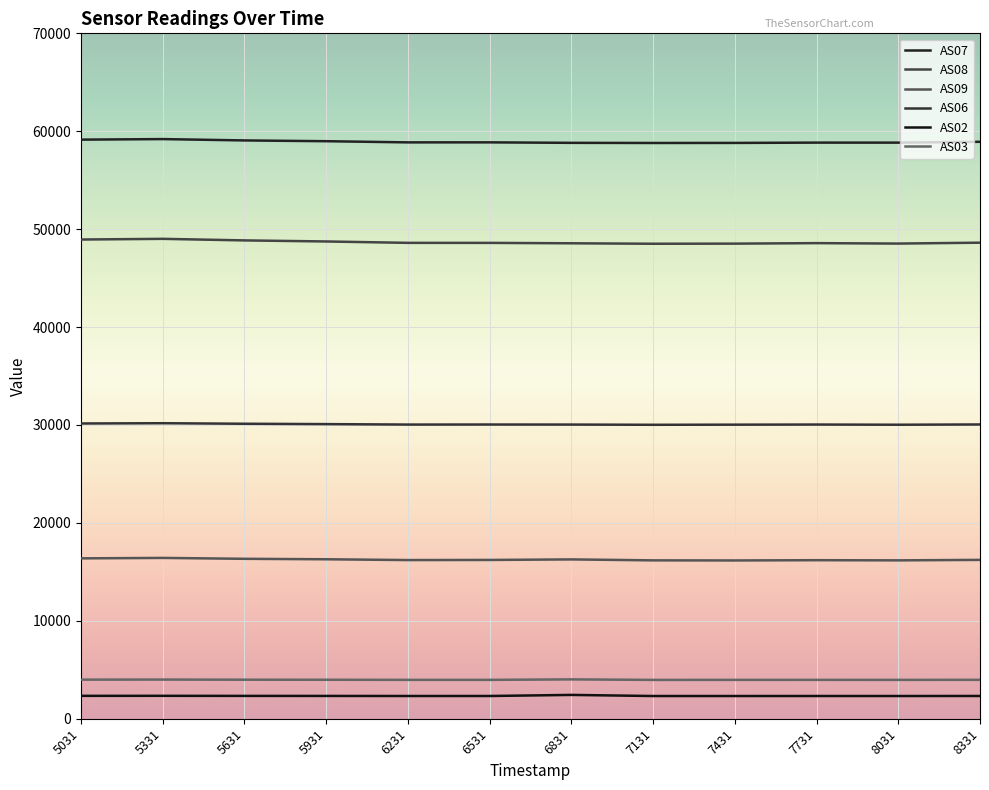

What is the difference between the second highest and second lowest values in the AS06 series?

126